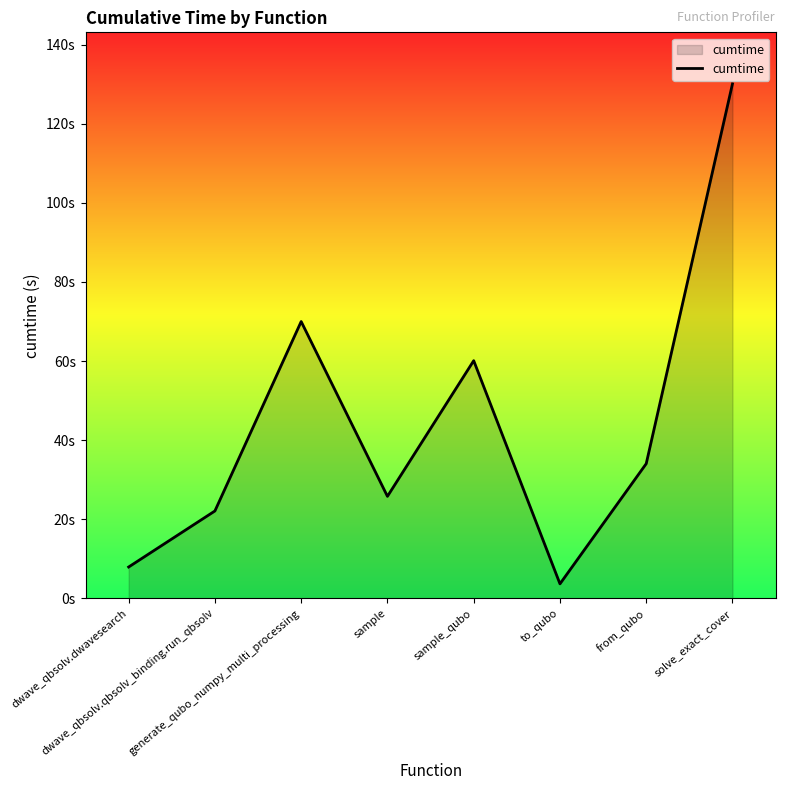

What is the label of the 6th point from the left?

to_qubo